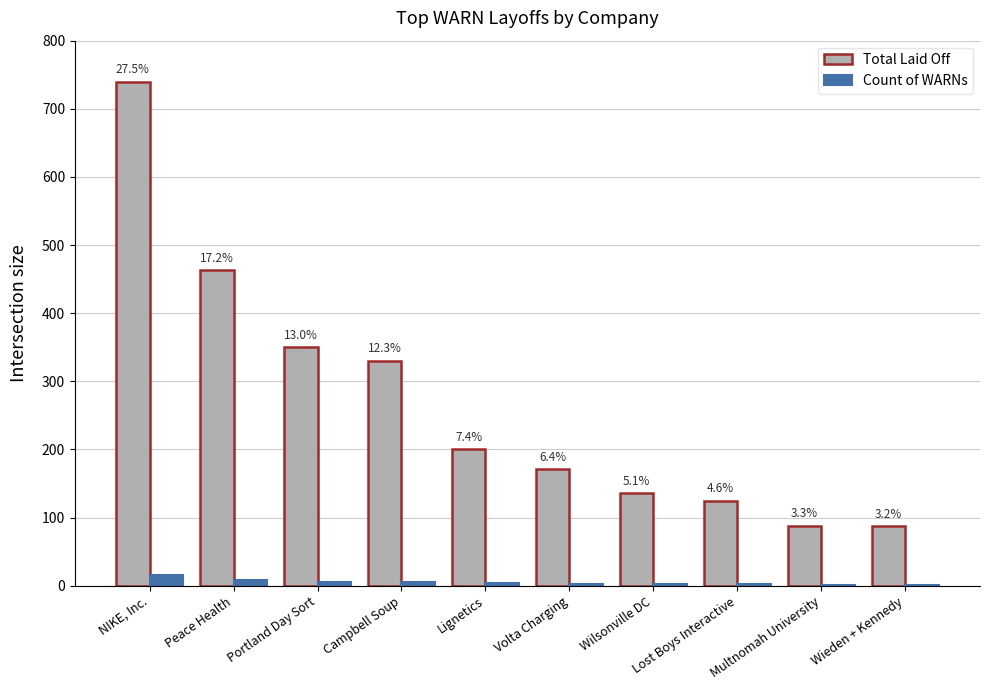

Which category has the lowest value in the Total Laid Off series?

Wieden + Kennedy